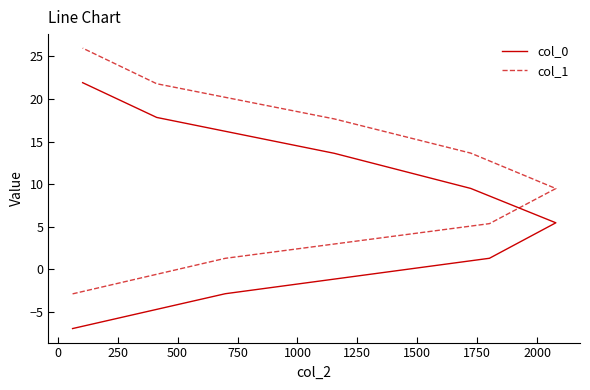

What is the maximum value shown in the chart?

26.0